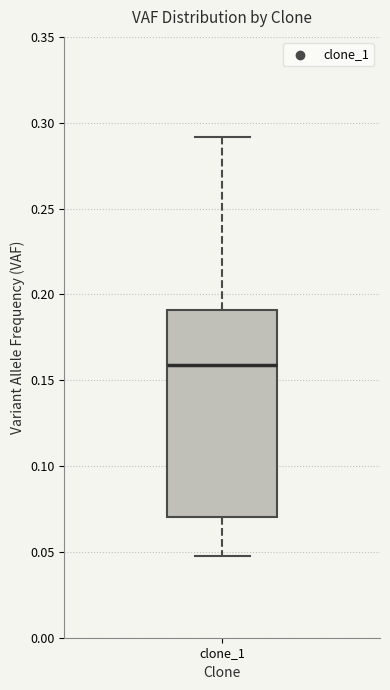

Read this box plot against the y-axis: the position of the median line, the range covered by the box, and the ends of both whiskers. The values are not printed on the chart, so give them approximately, as read against the axis.

median 0.16, box 0.07 to 0.19, whiskers 0.05 to 0.29